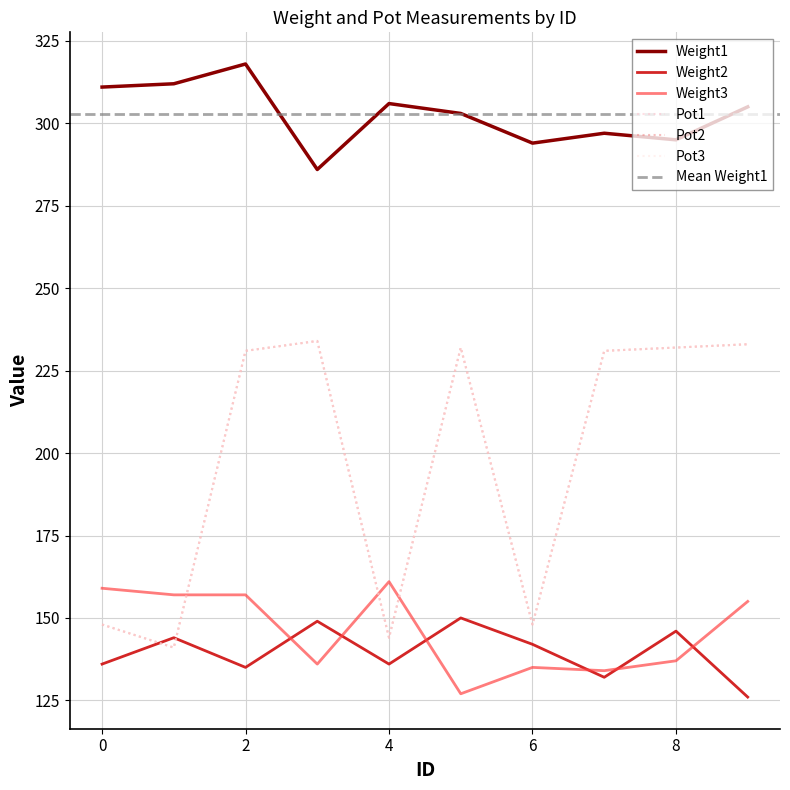

How many lines are shown in the chart?

6